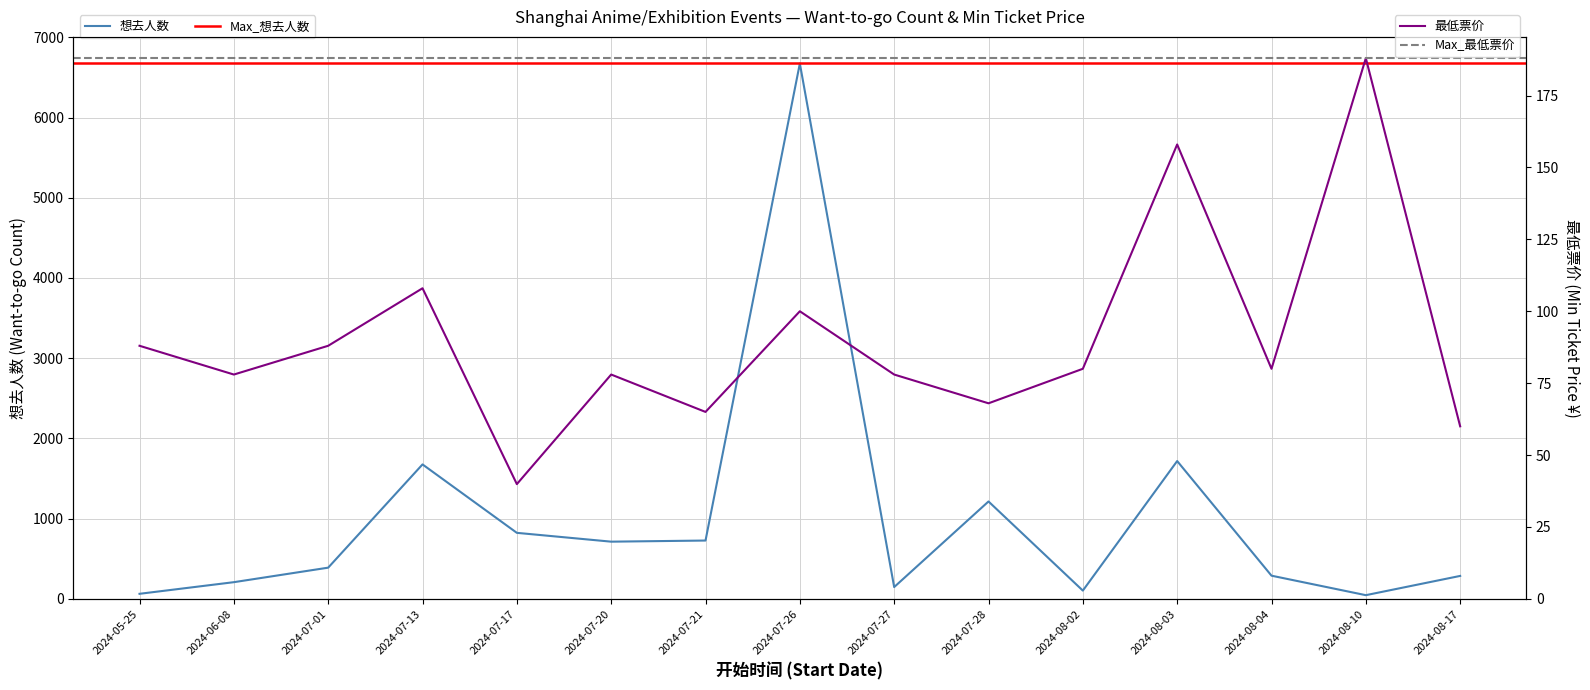

Where is the first local minimum for 最低票价?

2024-06-08